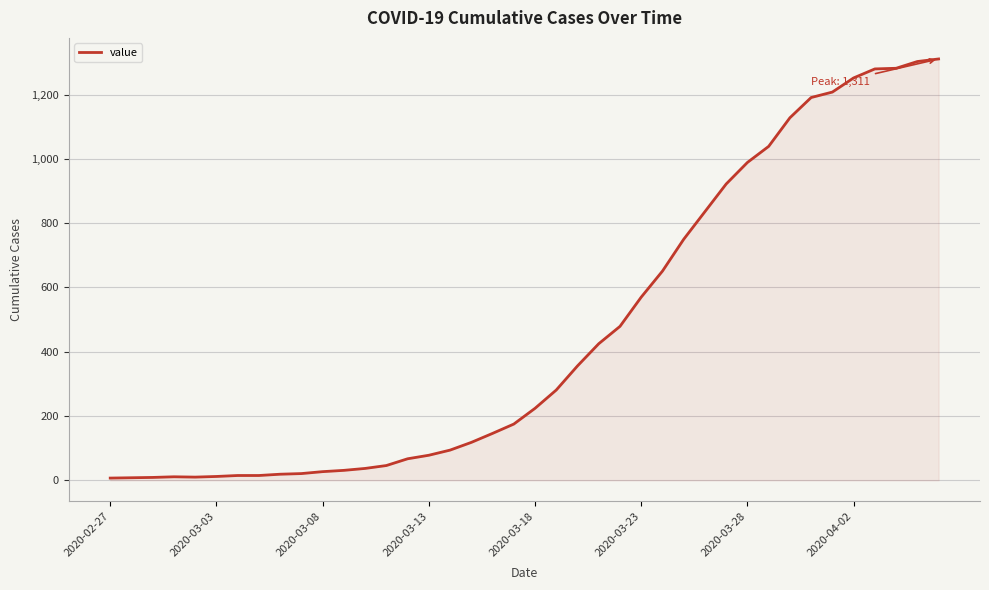

What is the greatest value displayed?

1311